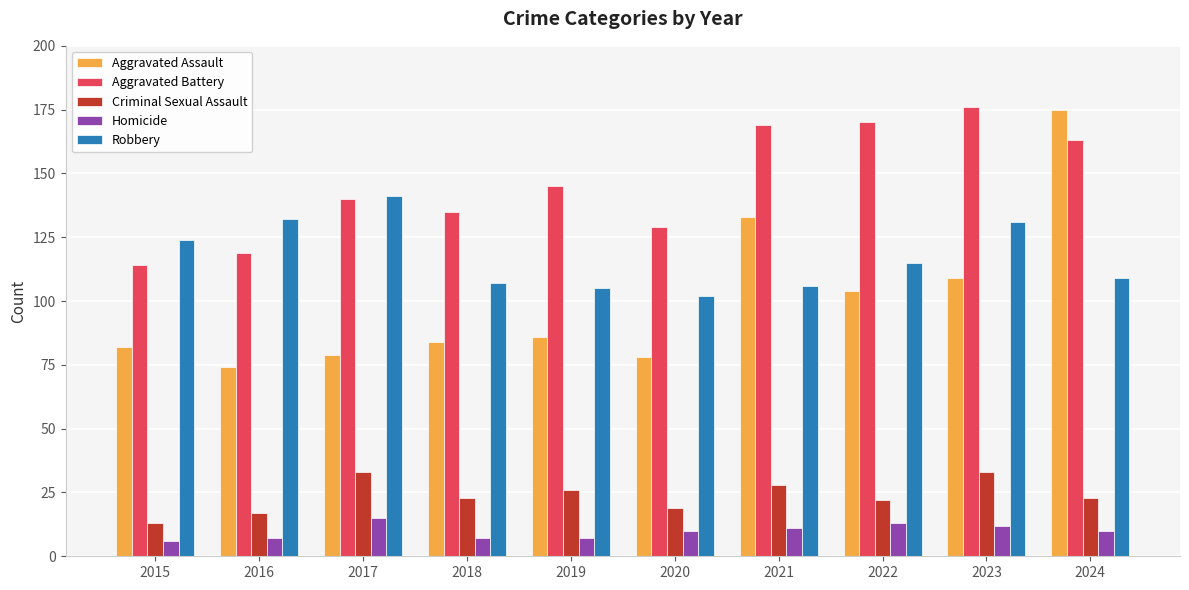

Which series has the widest spread of values?

Aggravated Assault